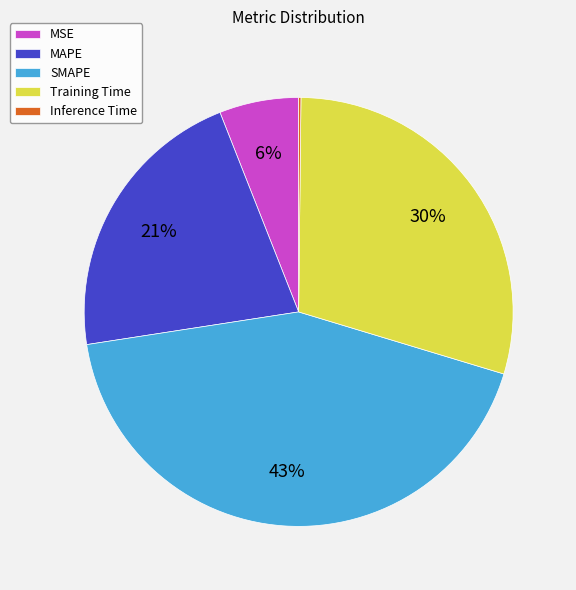

Which has a higher value, SMAPE or MAPE?

SMAPE